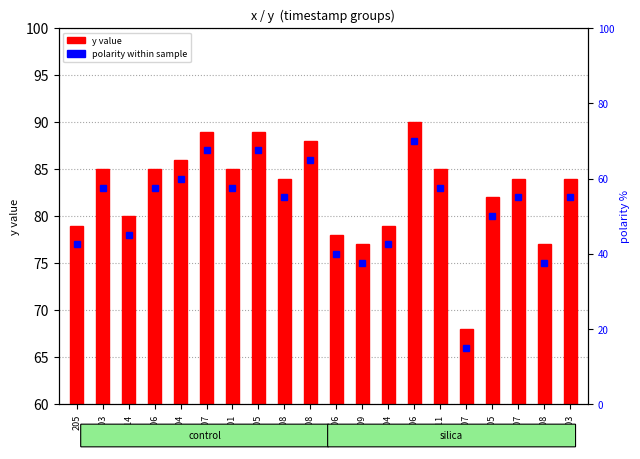

What is the change in value from 205 to 208?

+9